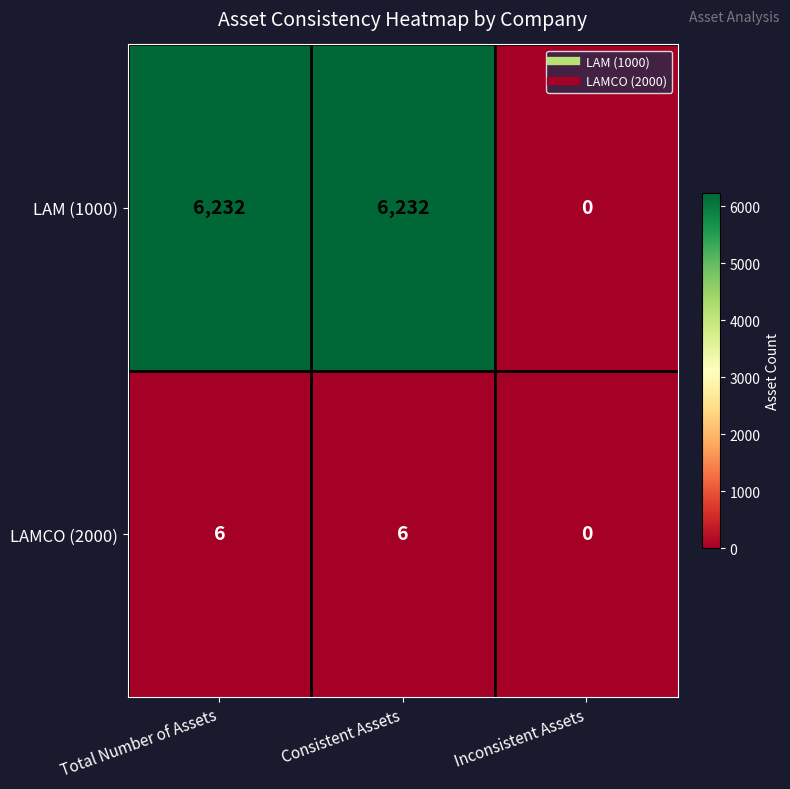

Read the LAM (1000) value at Consistent Assets, to the nearest 10.

6230